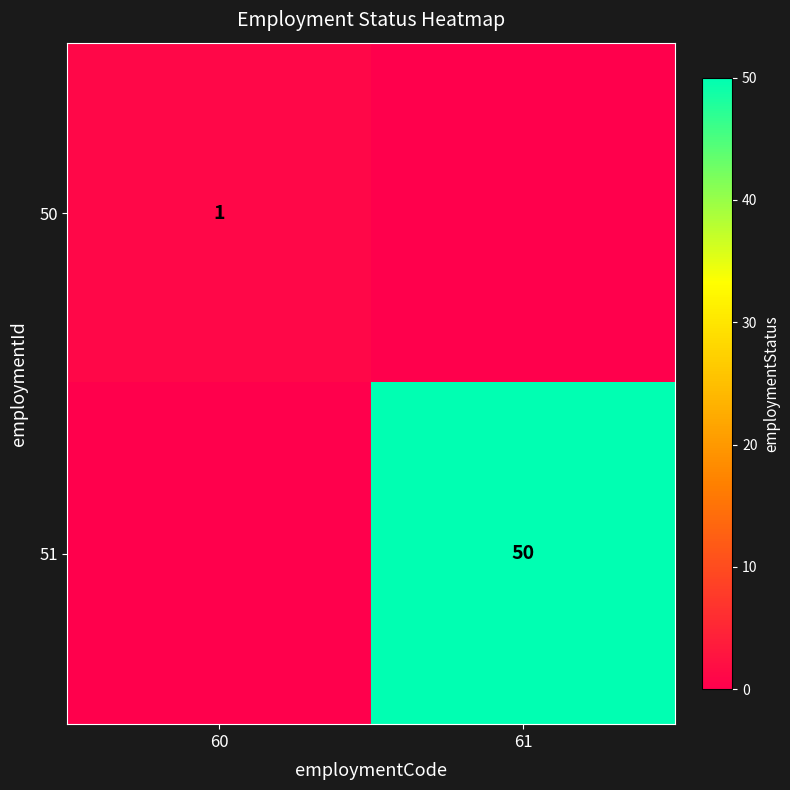

The value of 50 at 60 is 1. True or false?

True